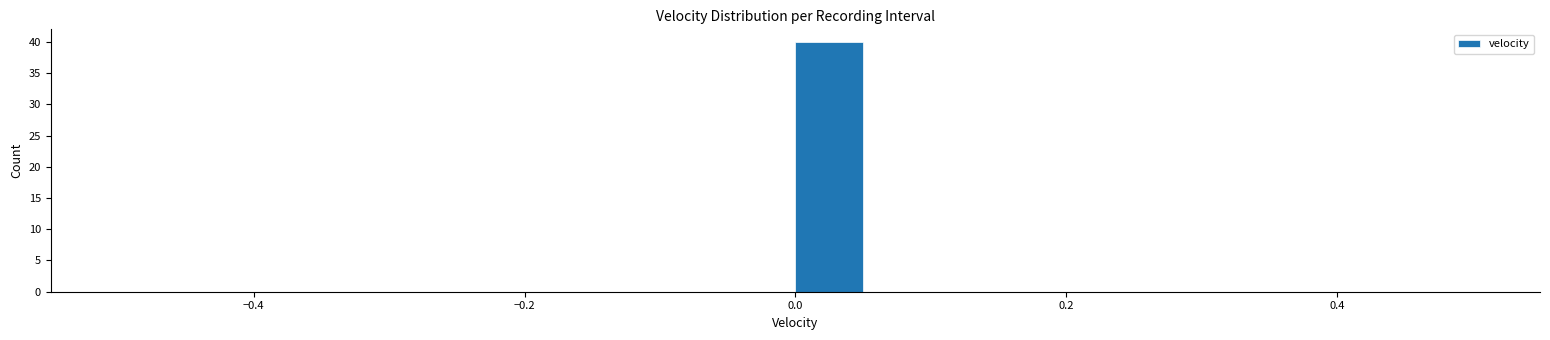

Read against the x-axis, roughly where is the centre of the tallest bar?

0.02